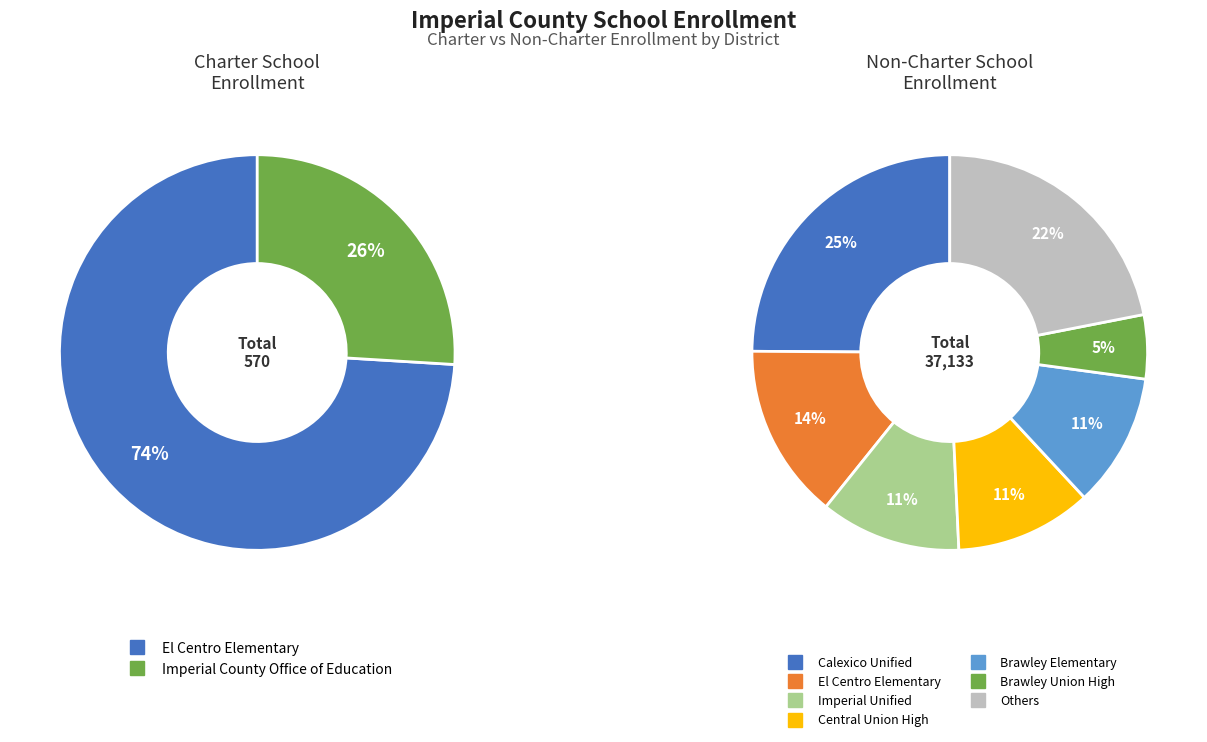

To the nearest percent, what percentage of the pie is Brawley Union High?

5%